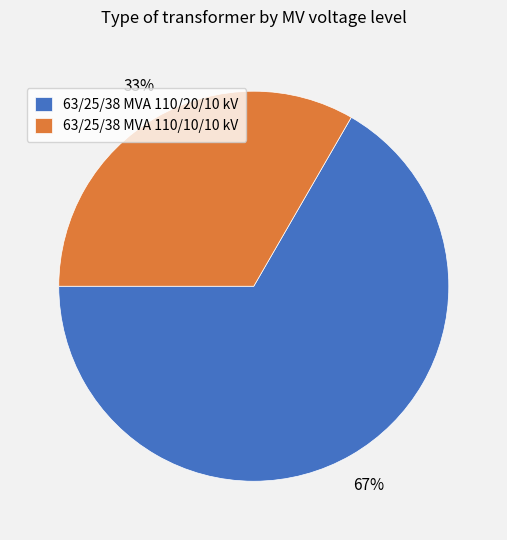

Which category has the smallest portion of the pie?

63/25/38 MVA 110/10/10 kV